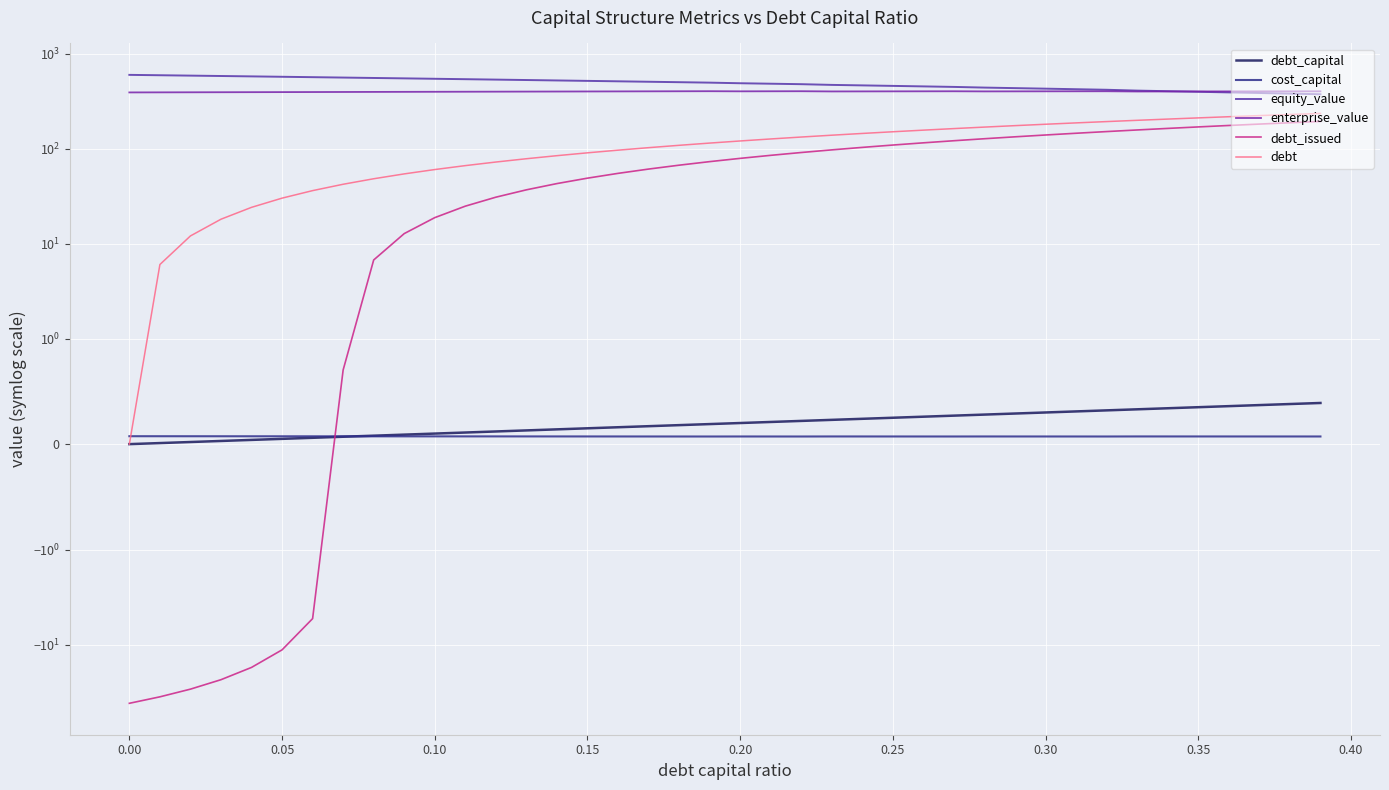

What are all the series names shown in the legend?

debt_capital, cost_capital, equity_value, enterprise_value, debt_issued, debt